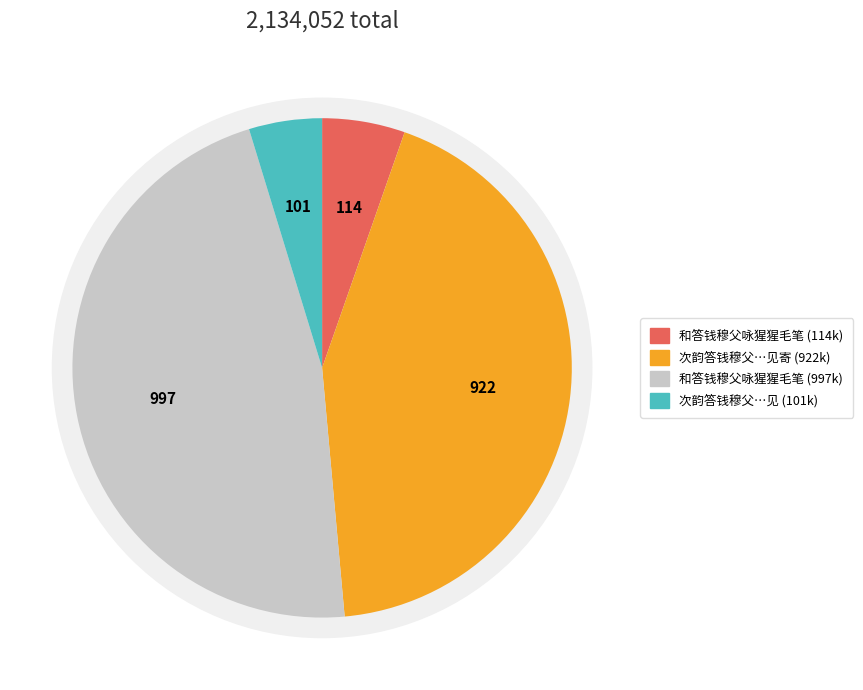

Count the number of slices in the pie.

4